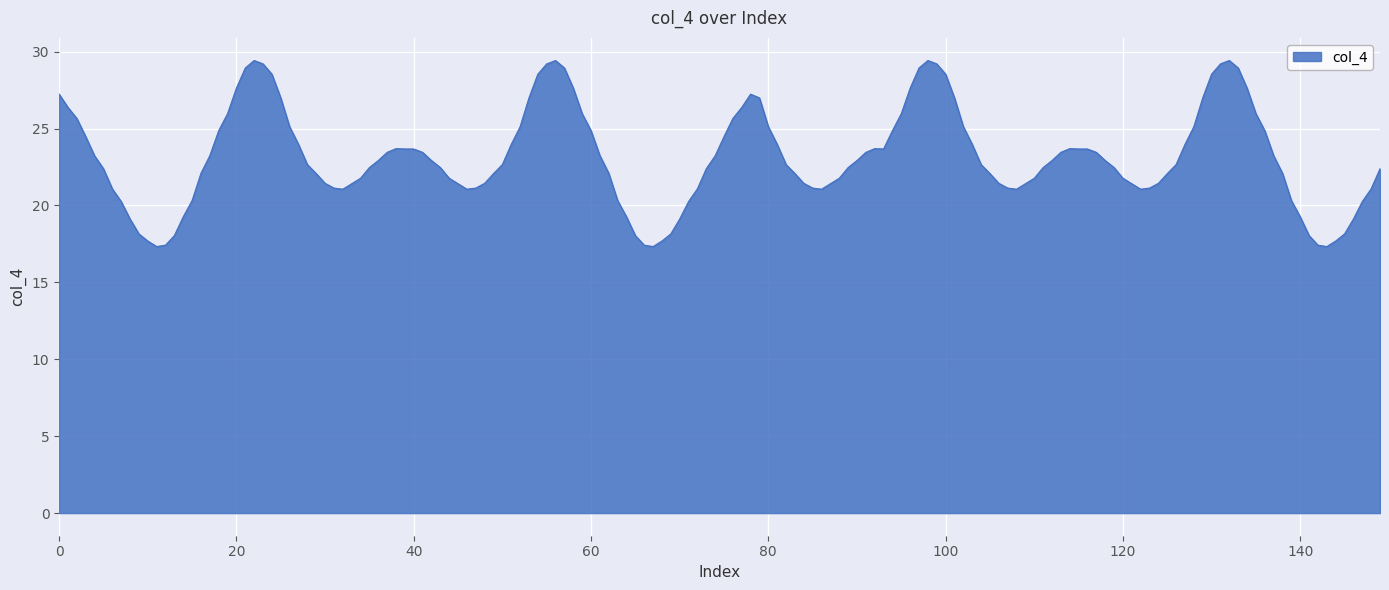

What is the difference between the maximum and minimum values?

12.1